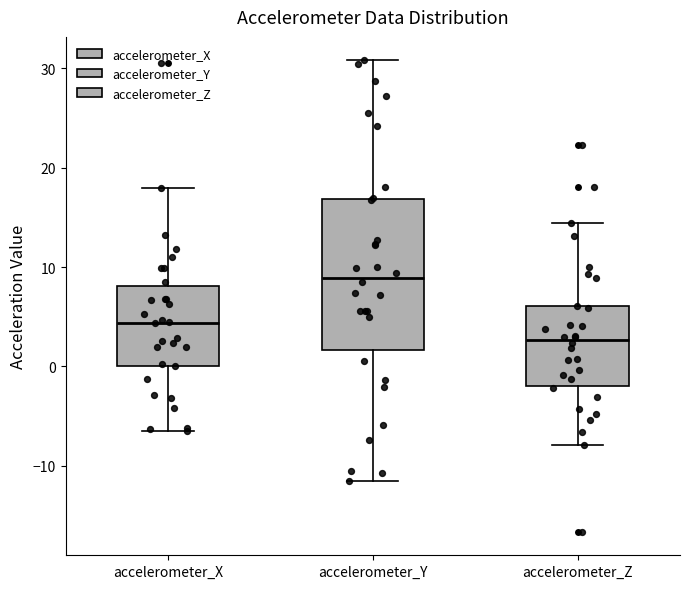

Reading left to right, transcribe this box plot: for each box, give where its median line is, the range the box spans, and where its two whiskers end, as read against the y-axis. The values are not printed on the chart, so give them approximately, as read against the axis.

accelerometer_X: median 4, box 0 to 8, whiskers -7 to 18
accelerometer_Y: median 9, box 2 to 17, whiskers -11 to 31
accelerometer_Z: median 3, box -2 to 6, whiskers -8 to 14